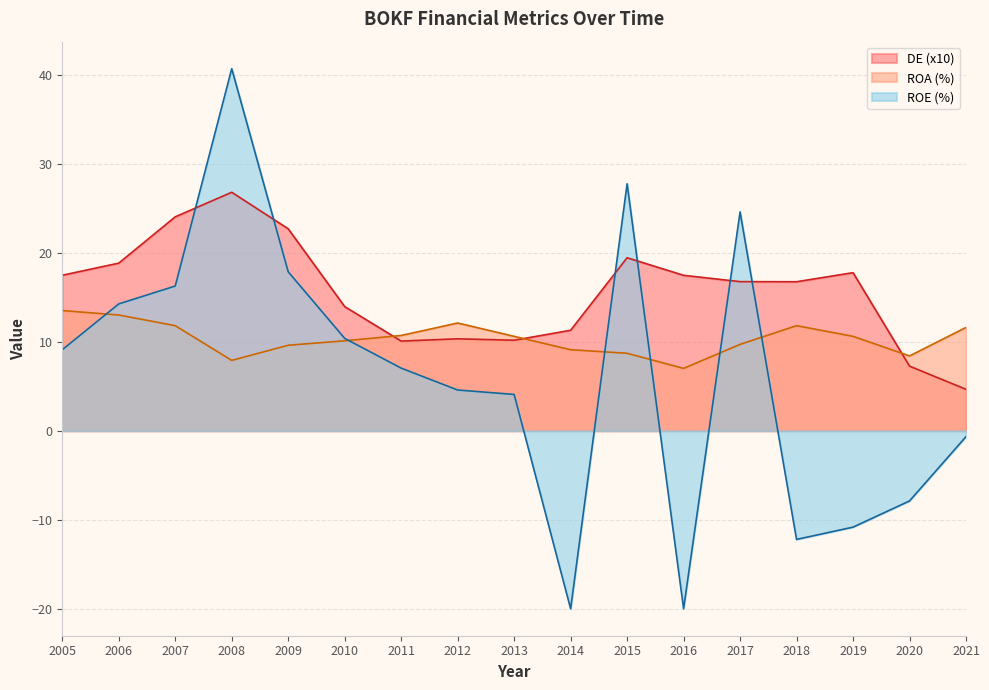

The ROA series shows 9.1 at 2014. True or false?

True